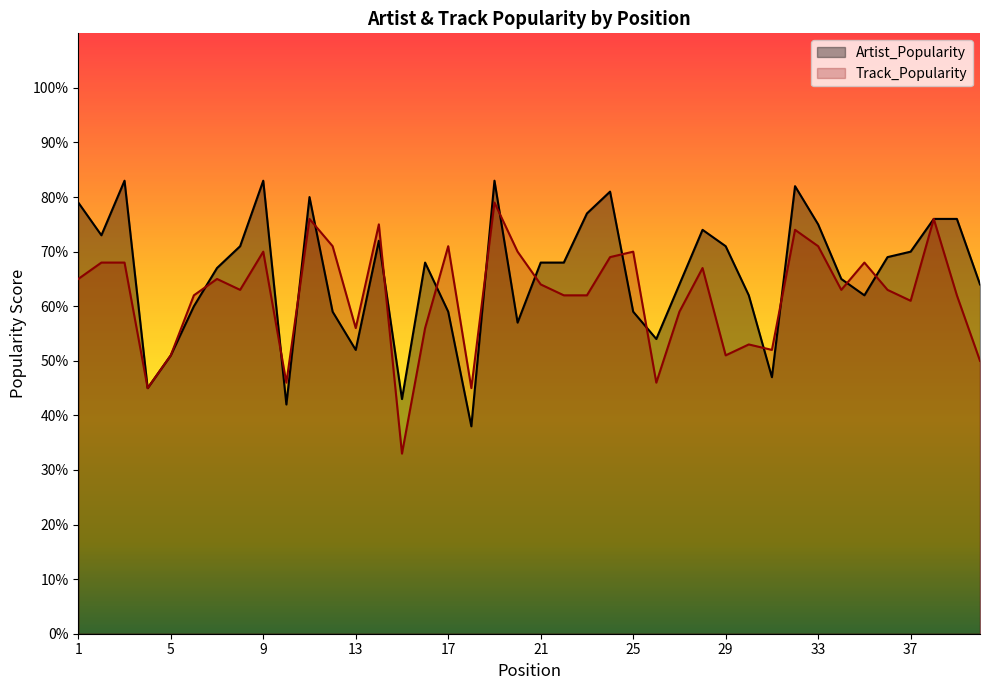

After their last crossing, which series has the higher values: Artist_Popularity or Track_Popularity?

Artist_Popularity